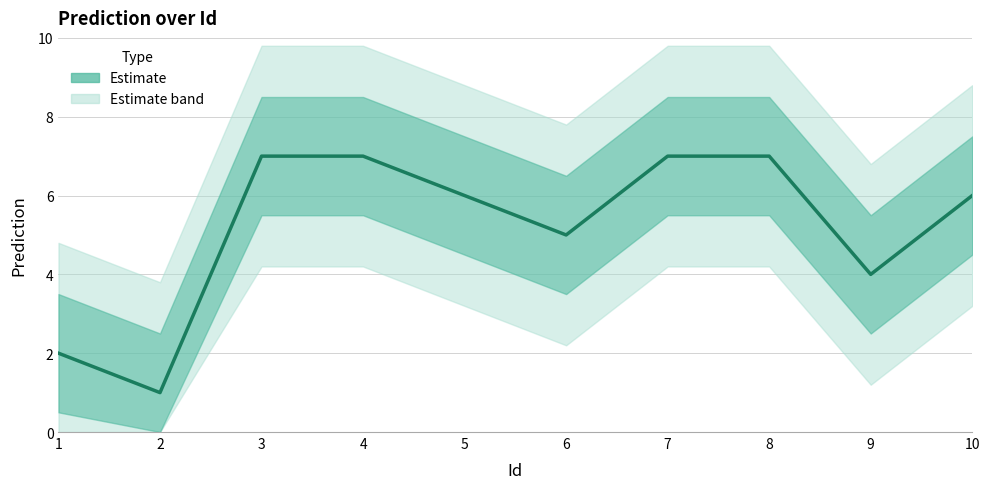

Does the chart display data point markers on the line(s)?

No